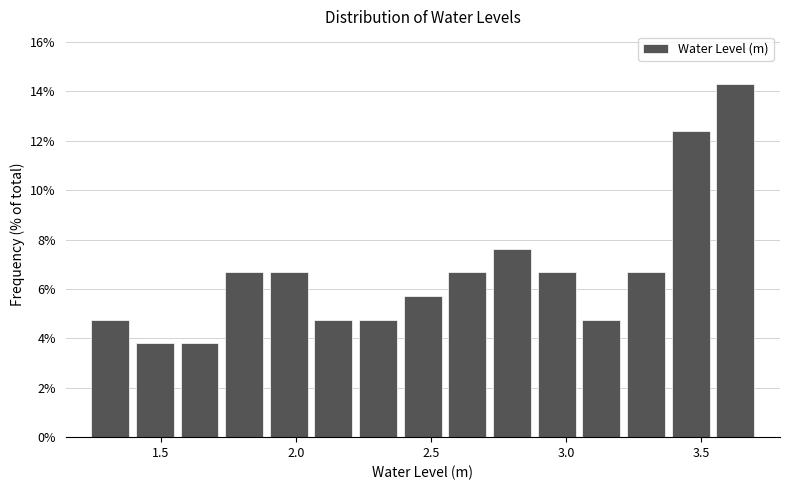

Around what value on the x-axis is the tallest bar? Give the approximate position of its centre, as read against the axis.

3.65